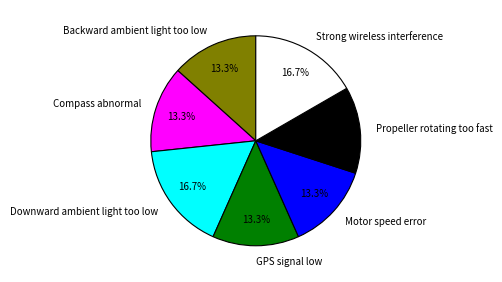

To the nearest percent, what is the difference between the largest and smallest slice percentages?

3%